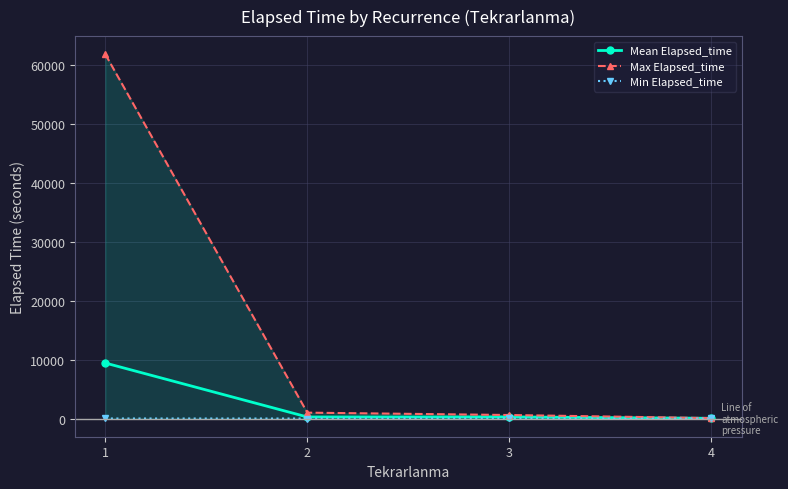

Which series changed the most between 2 and 4?

Max Elapsed_time